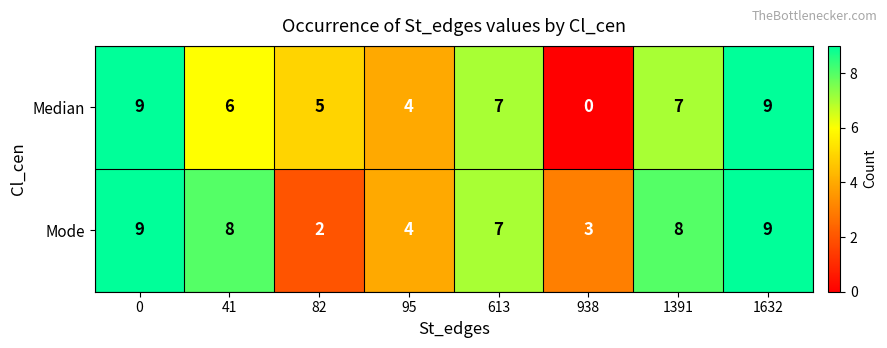

What is the average value of the Mode series?

6